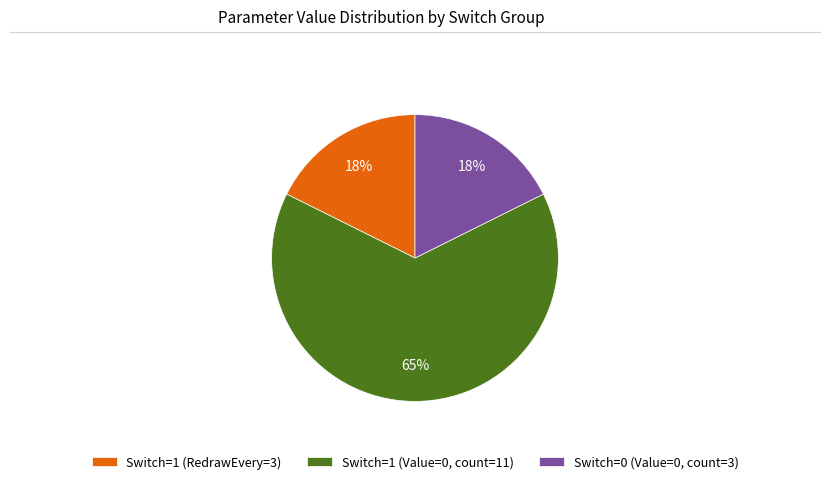

Is there a majority slice in this chart?

Yes